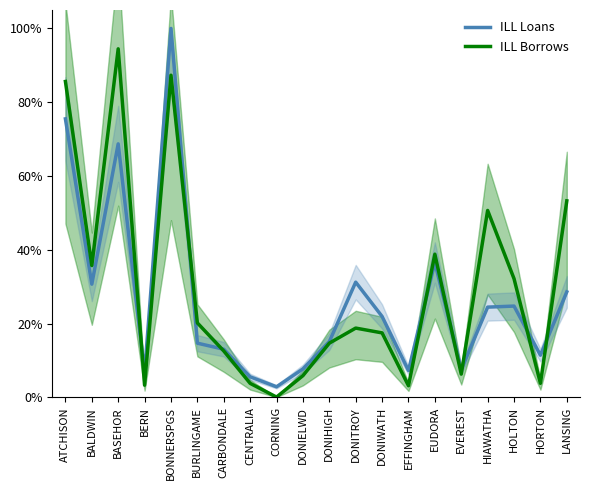

What is the difference between the highest and lowest values at BONNERSPGS?

12.7